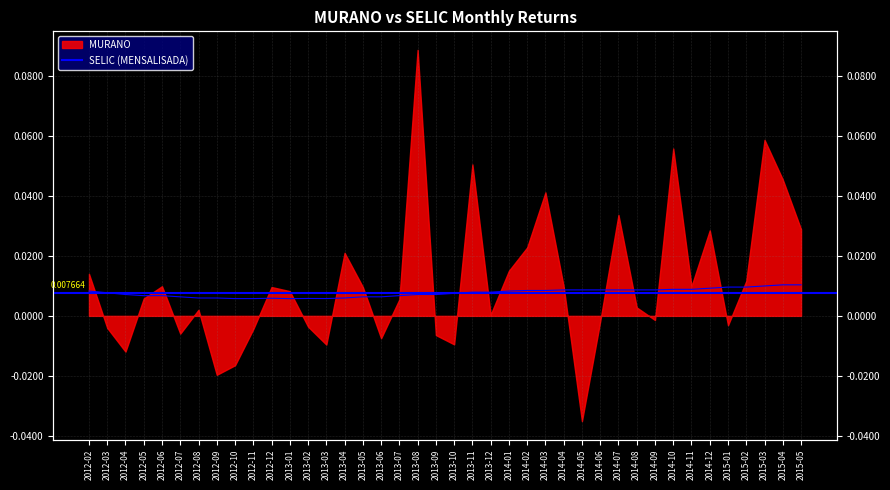

How many lines are shown in the chart?

1